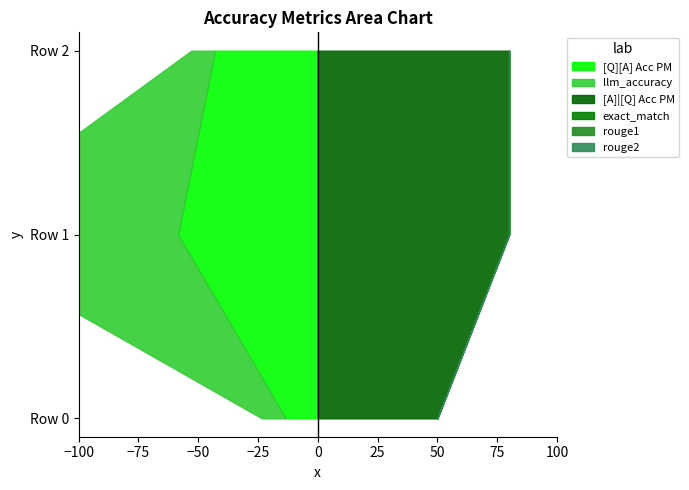

Reading left to right, what are all the values shown in this chart?

[Q][A] Acc PM: 0=0.1	0=0.6	0=0.4
llm_accuracy: 0=0.1	0=1.0	0=0.1
[A]|[Q] Acc PM: 0=0.5	0=0.8	0=0.8
exact_match: 0=0.0	0=0.0	0=0.0
rouge1: 0=0.0	0=0.0	0=0.0
rouge2: 0=0.0	0=0.0	0=0.0